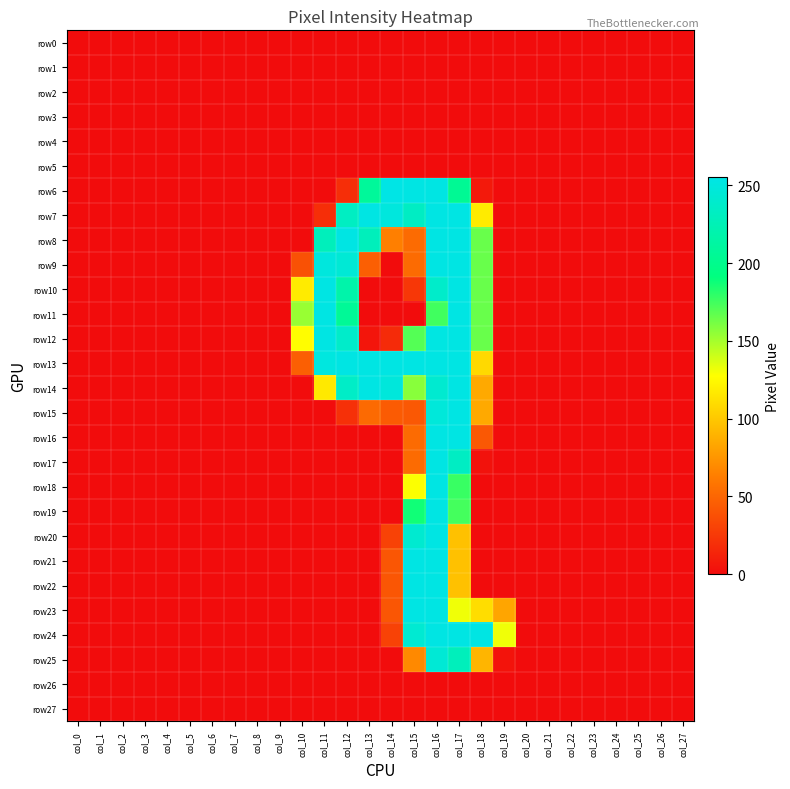

Count the number of data series in this chart.

28